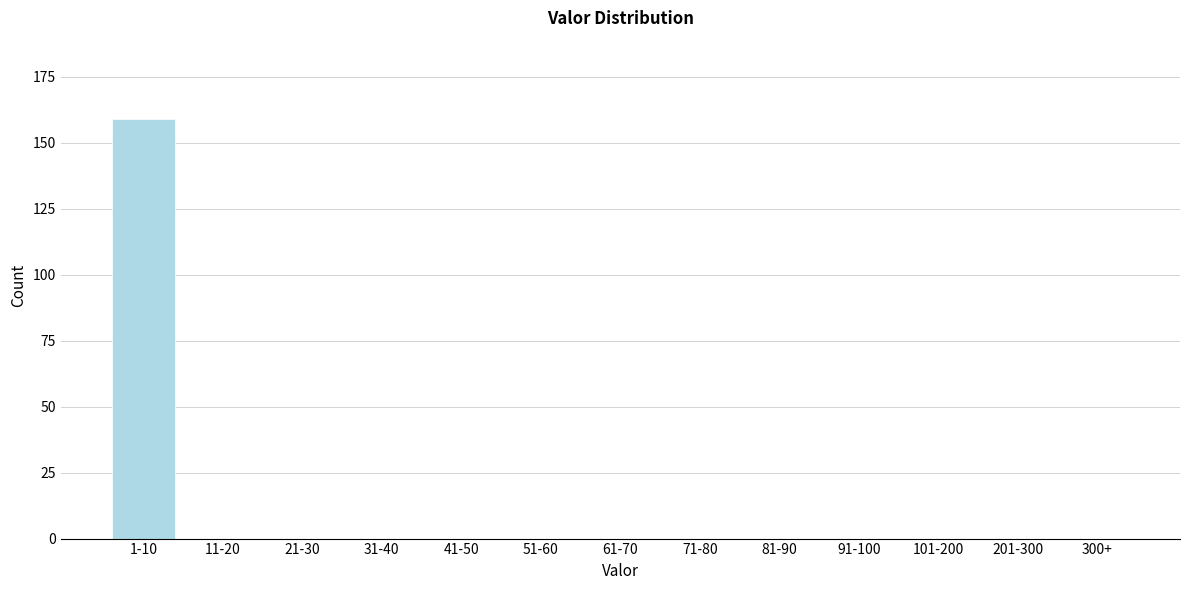

Reading right to left, extract all data points from this chart.

300+=0	201-300=0	101-200=0	91-100=0	81-90=0	71-80=0	61-70=0	51-60=0	41-50=0	31-40=0	21-30=0	11-20=0	1-10=159